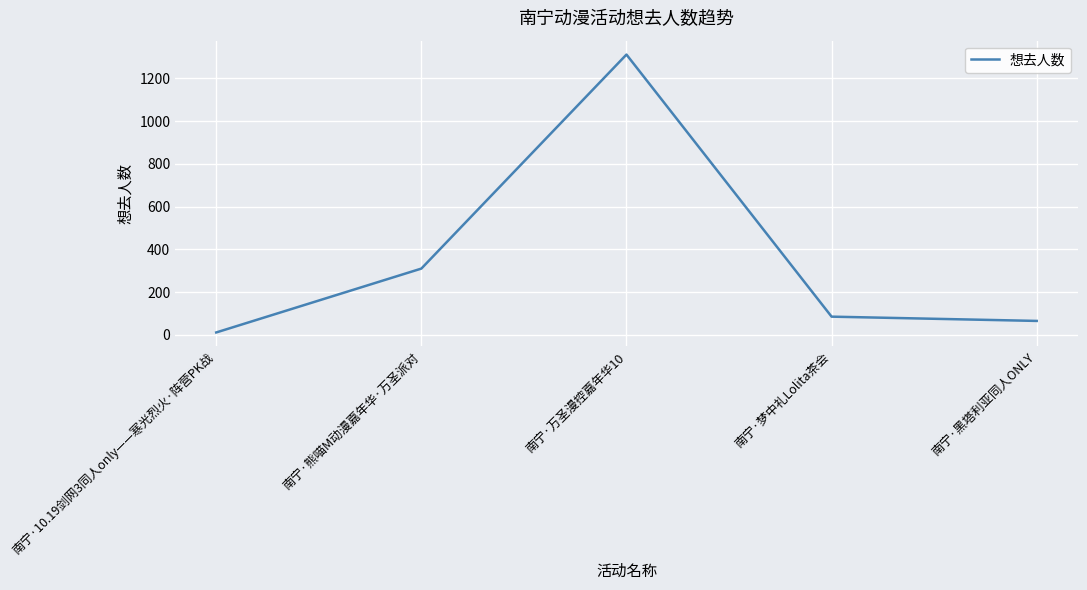

How many categories are shown in the chart?

5